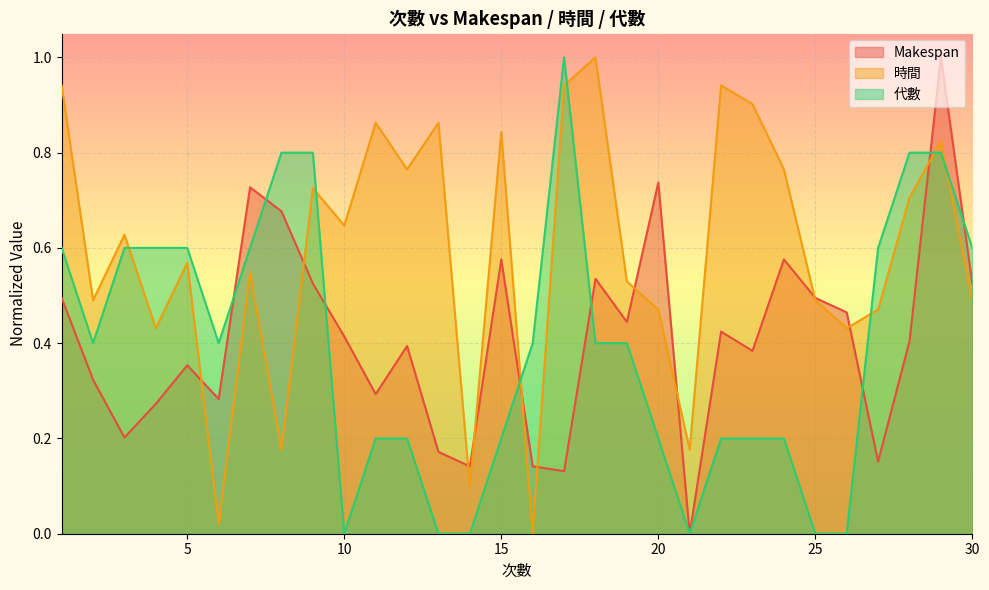

Between 19 and 27, which is larger?

19